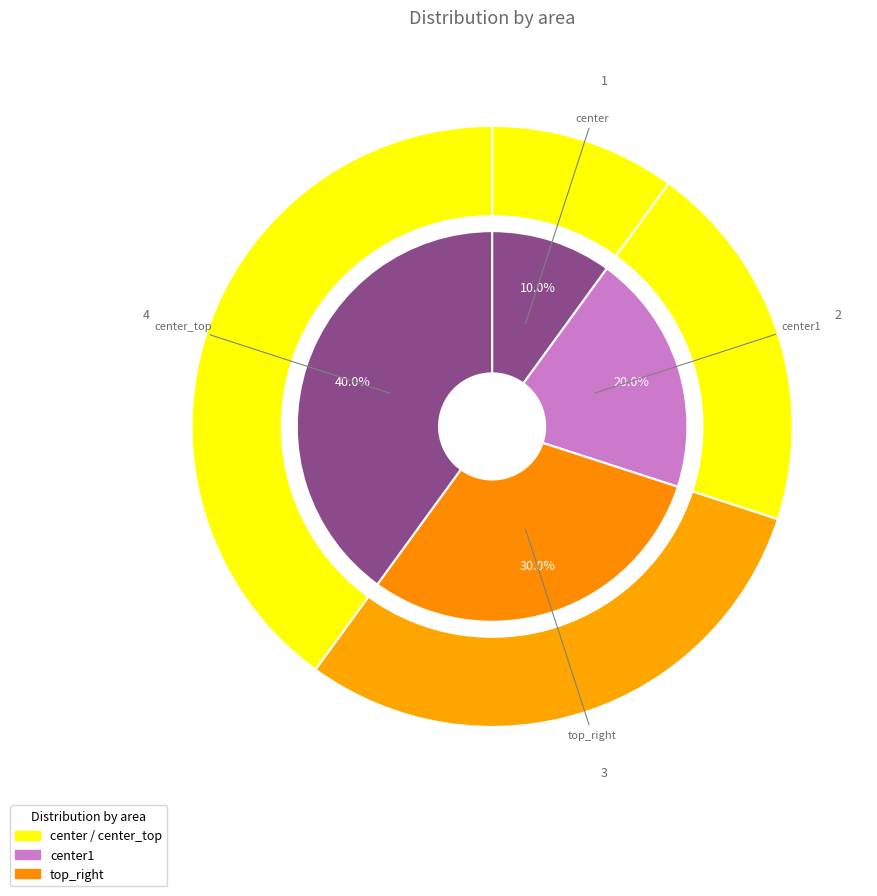

The center slice represents 21% of the pie. True or false?

False